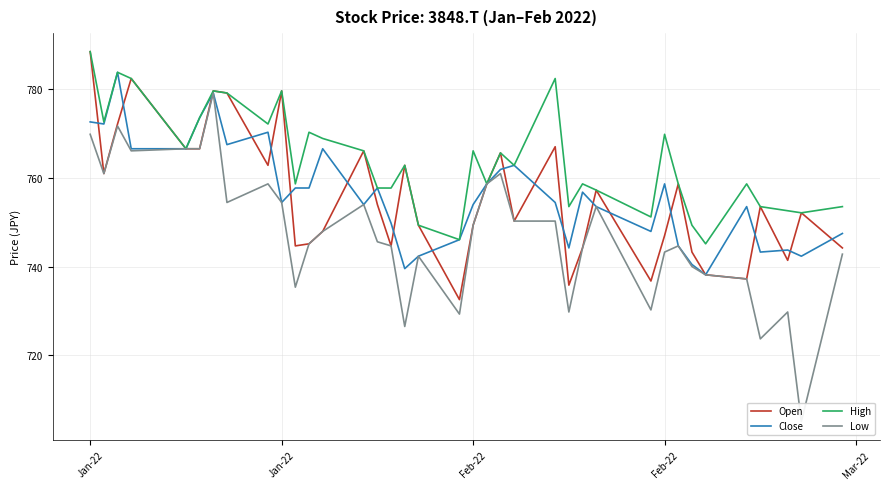

True or false: Open and Low cross at least once.

False